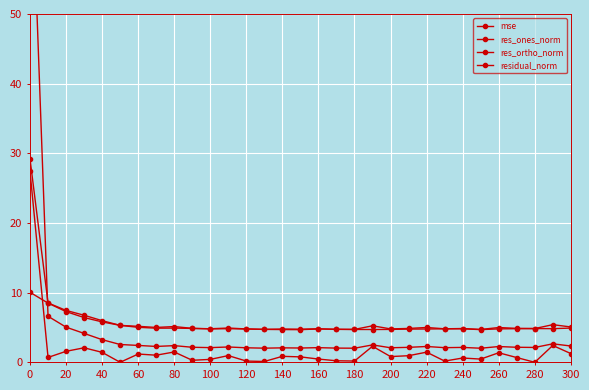

What is the average value of the res_ortho_norm series?

5.3